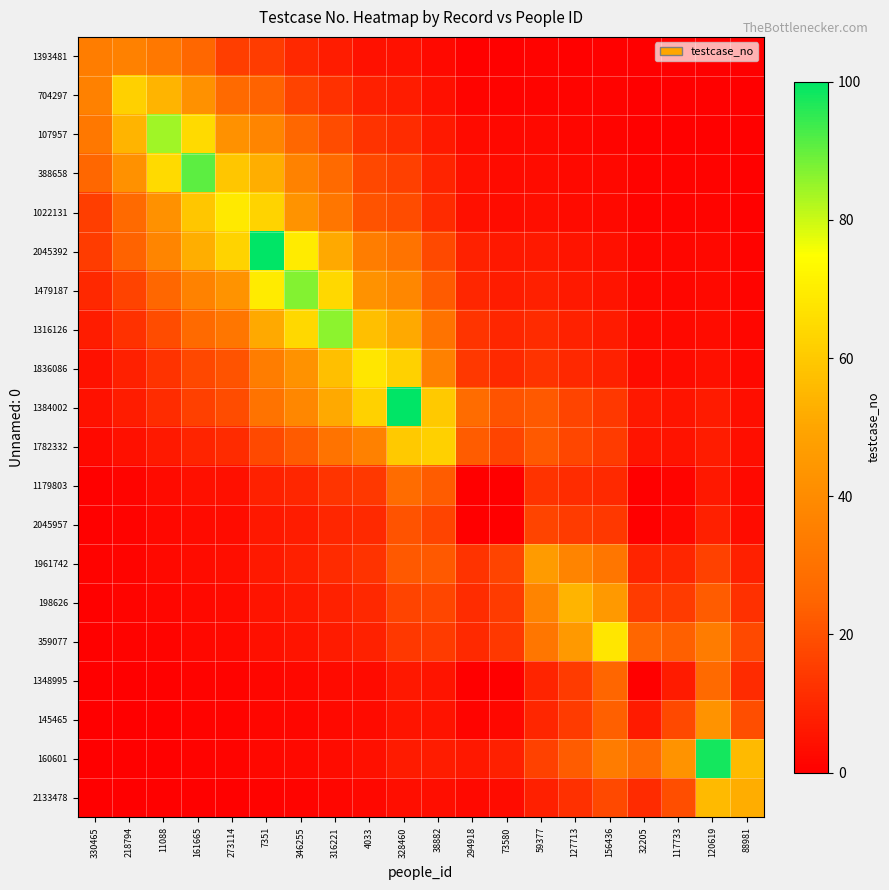

Which category has the lowest value across all series?

294918